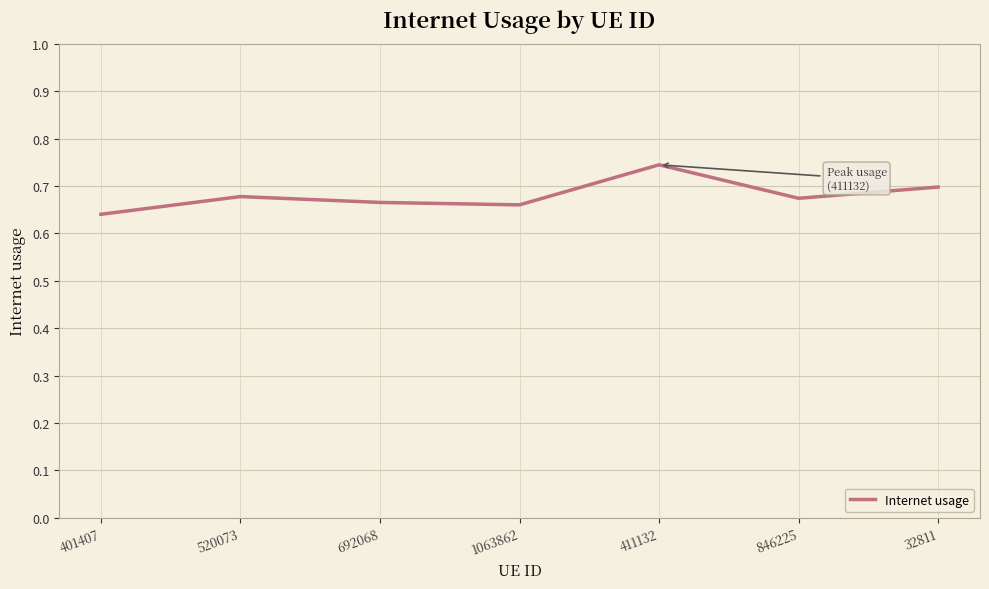

How many series are shown in this chart?

1